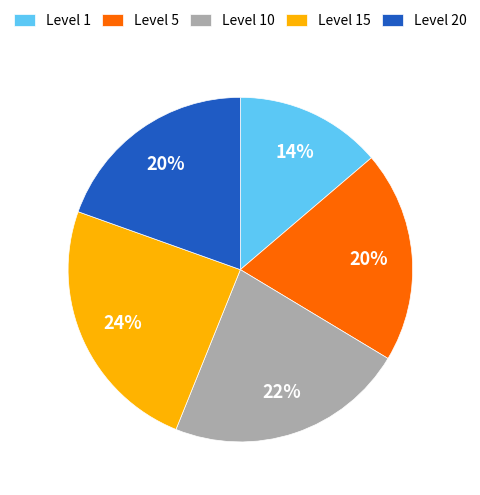

Count the number of slices in the pie.

5